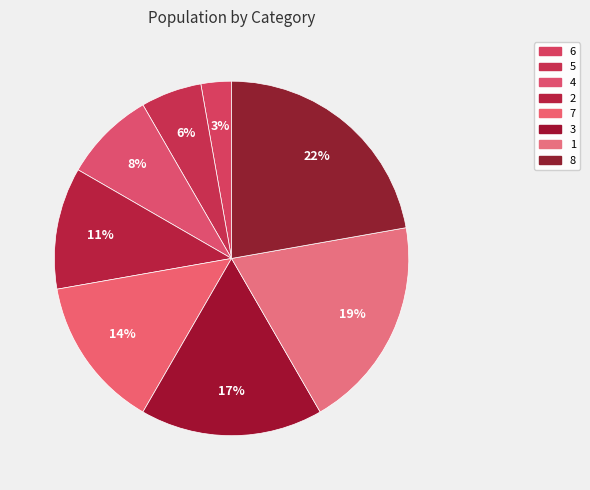

Which slice is the smallest?

6